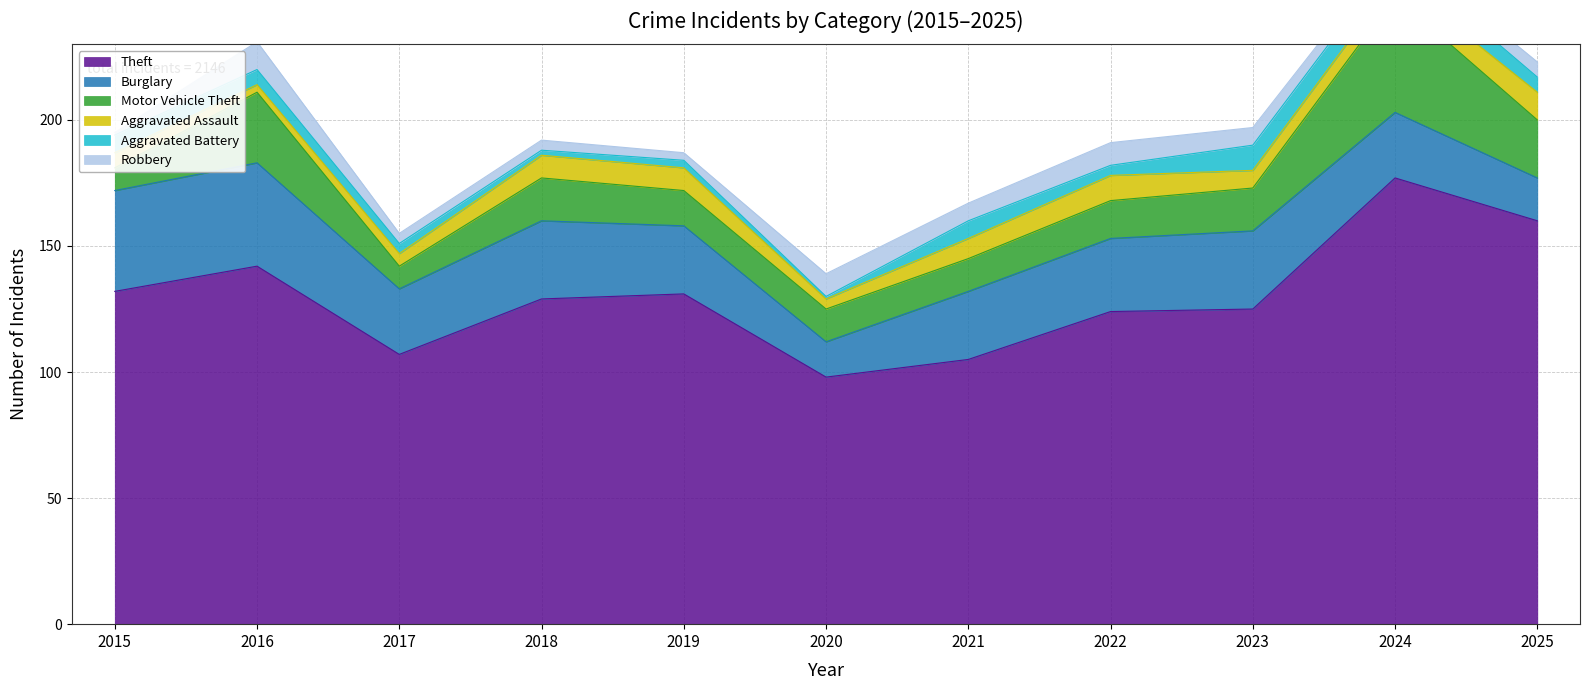

In Aggravated Battery, how many points are lower than both neighbors (excluding endpoints)?

3